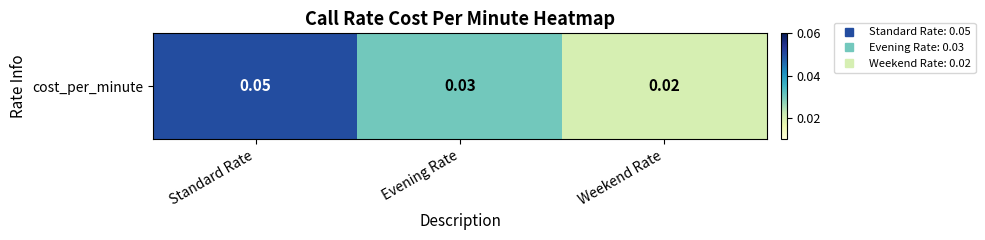

The value at Standard Rate is 0.0. True or false?

False